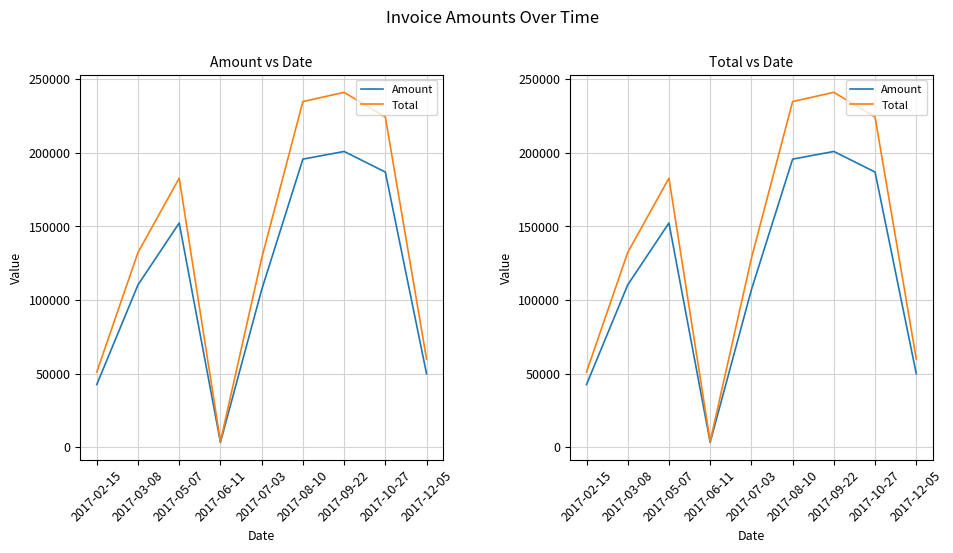

The Amount series shows 186948.0 at 2017-10-27. True or false?

True